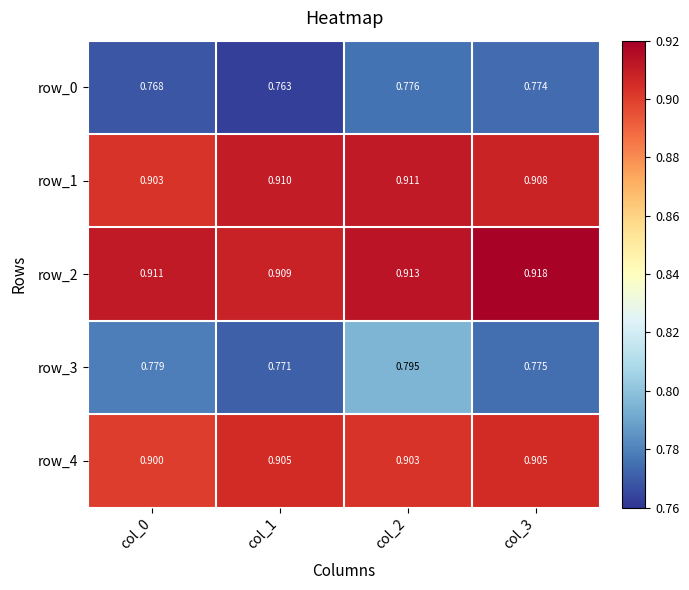

Rank the series by their maximum value, from lowest to highest.

row_0, row_3, row_4, row_1, row_2